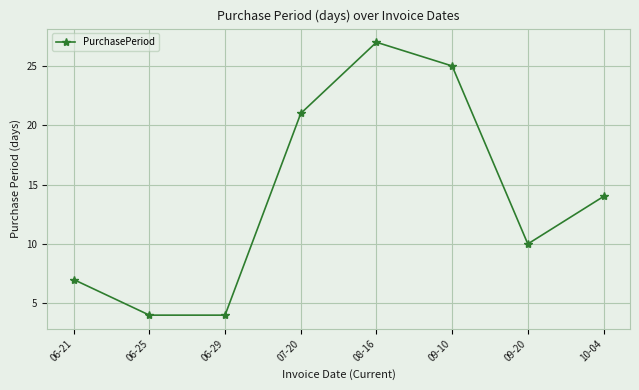

What is the change in value from 06-21 to 06-29?

-3